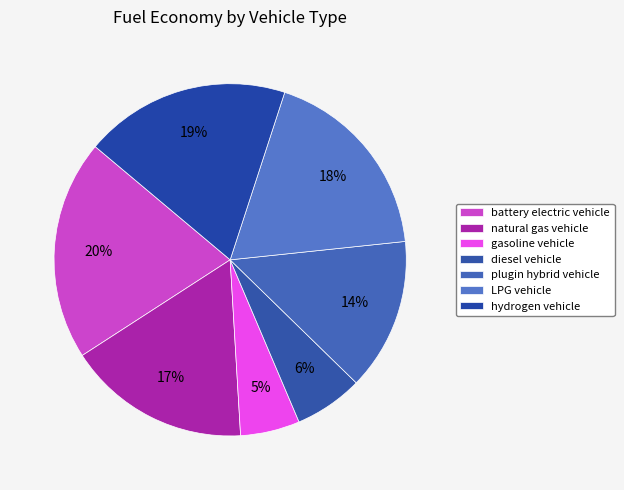

How many segments does this pie chart have?

7